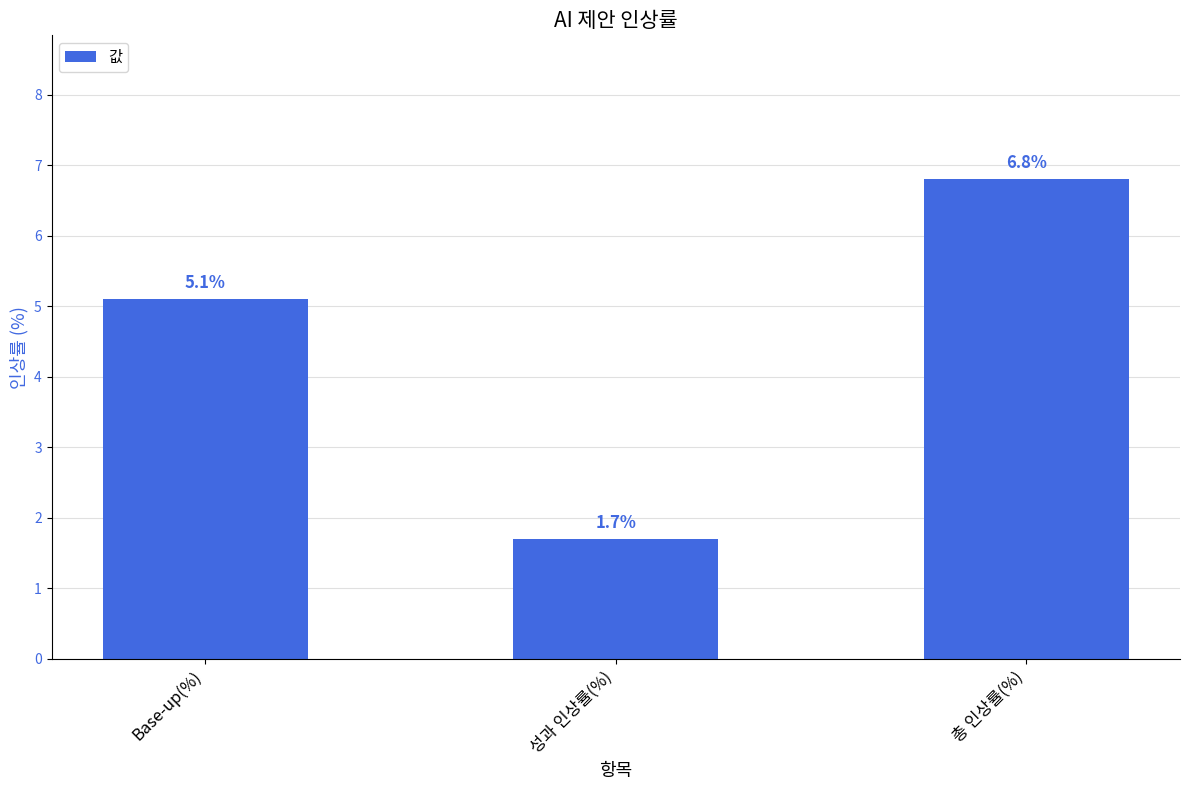

What is the approximate value at Base-up(%)?

5.1